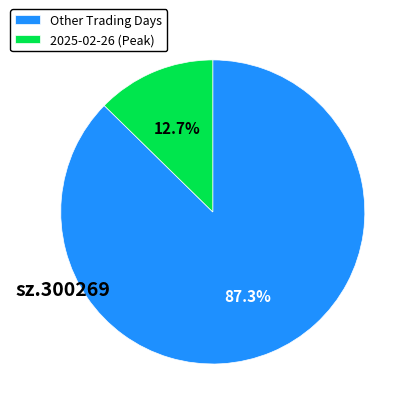

To the nearest percent, what is the average slice percentage?

50%